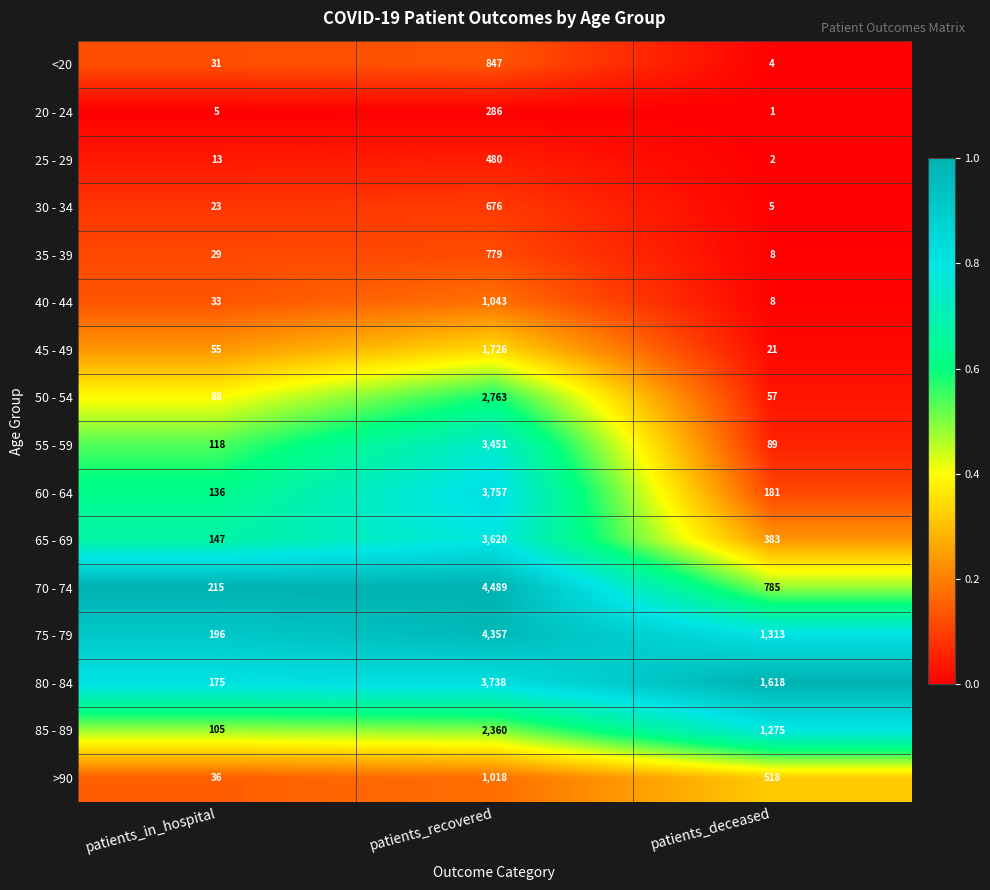

The value of 65 - 69 at patients_recovered is 3620. True or false?

True